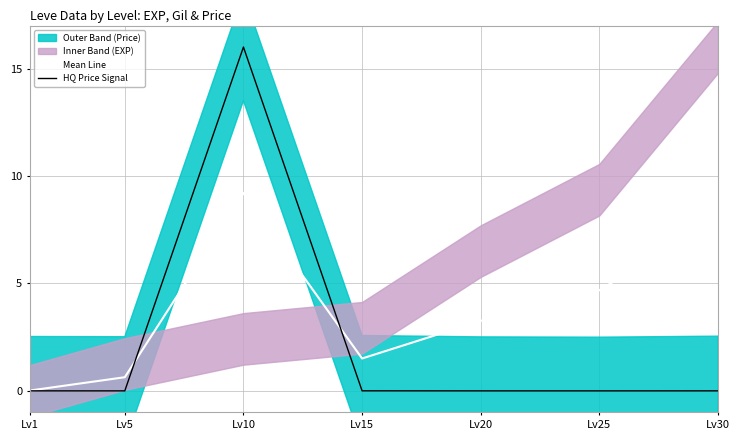

After their last crossing, which series has the higher values: HQ Price Signal or Mean Line?

Mean Line